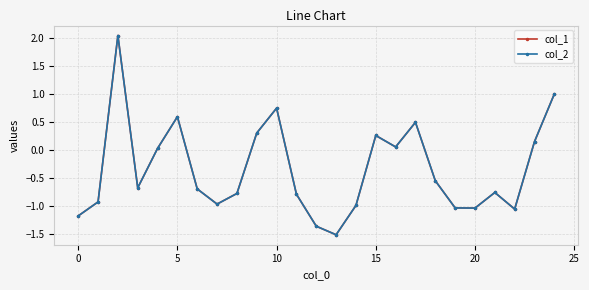

How many interior local peaks does the col_2 series have?

6